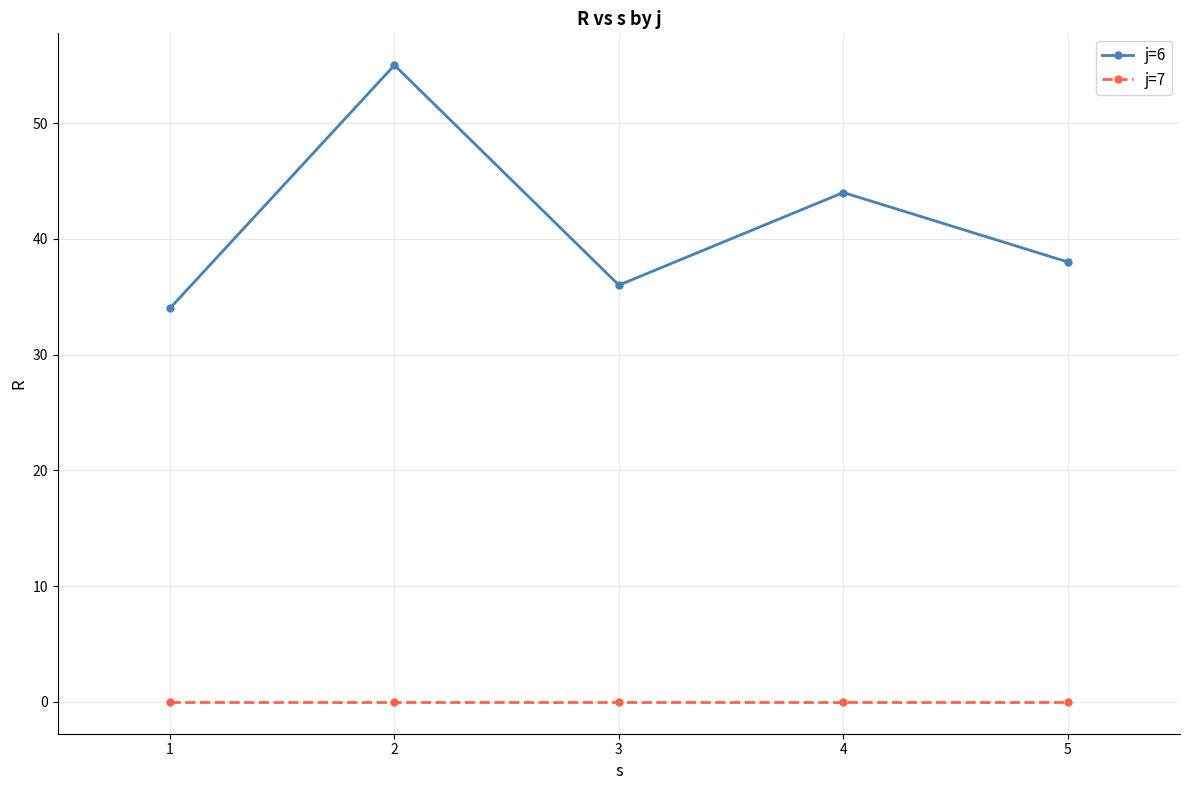

True or false: j=6 and j=7 intersect in this chart.

False